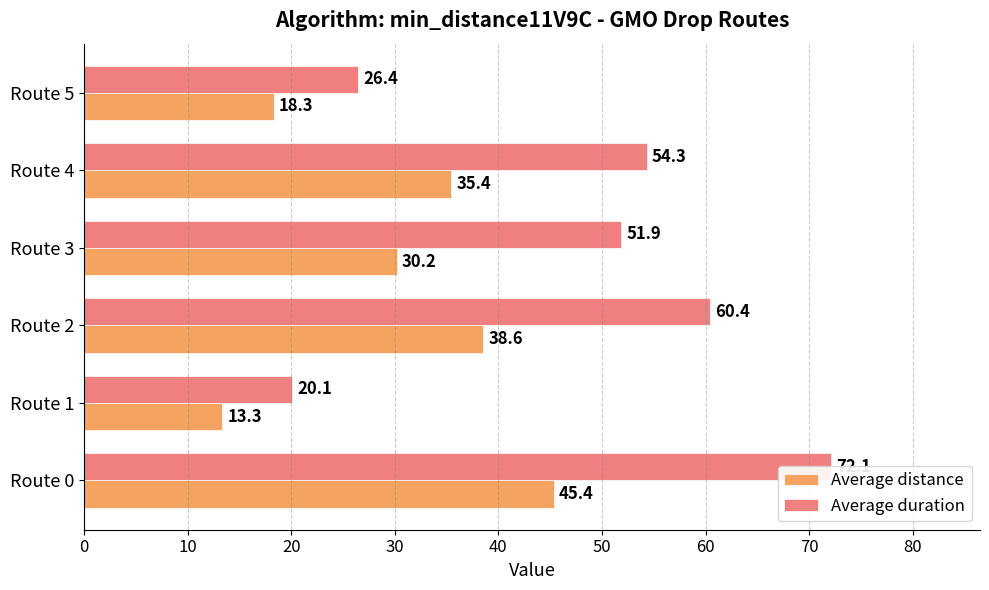

How many values in the Average distance series are below 35?

3